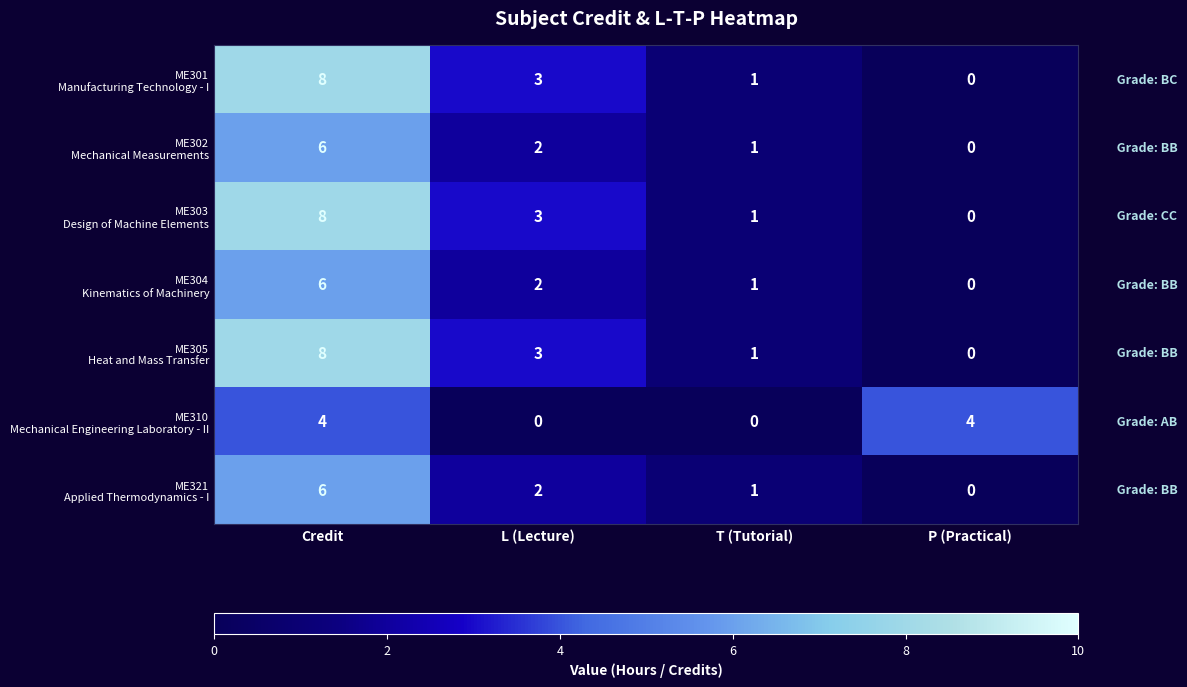

What is the difference between the highest and lowest values at P (Practical)?

4